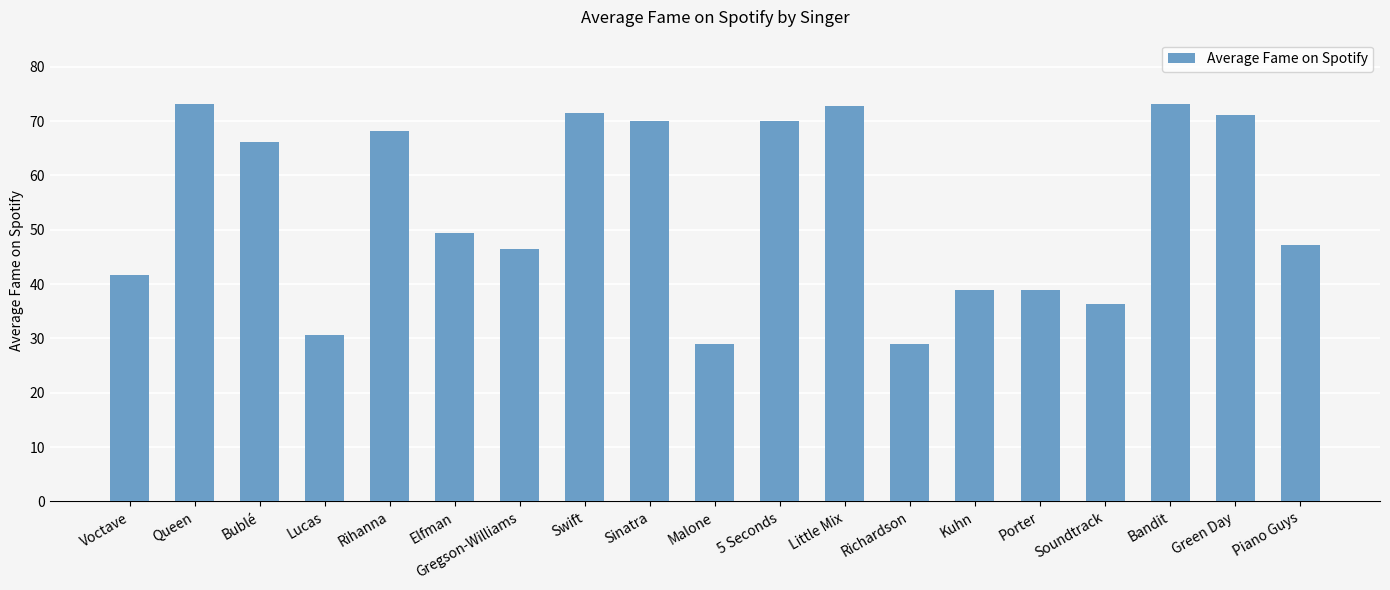

Approximately how many times larger is the value at Lucas compared to Bublé?

0.5